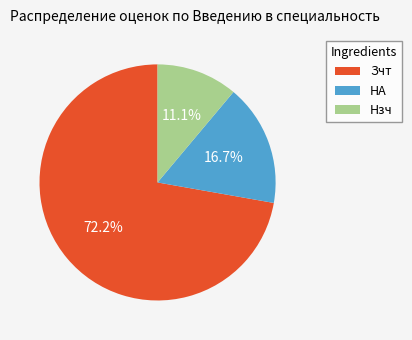

Is it true that Нзч is 23% of the pie?

False